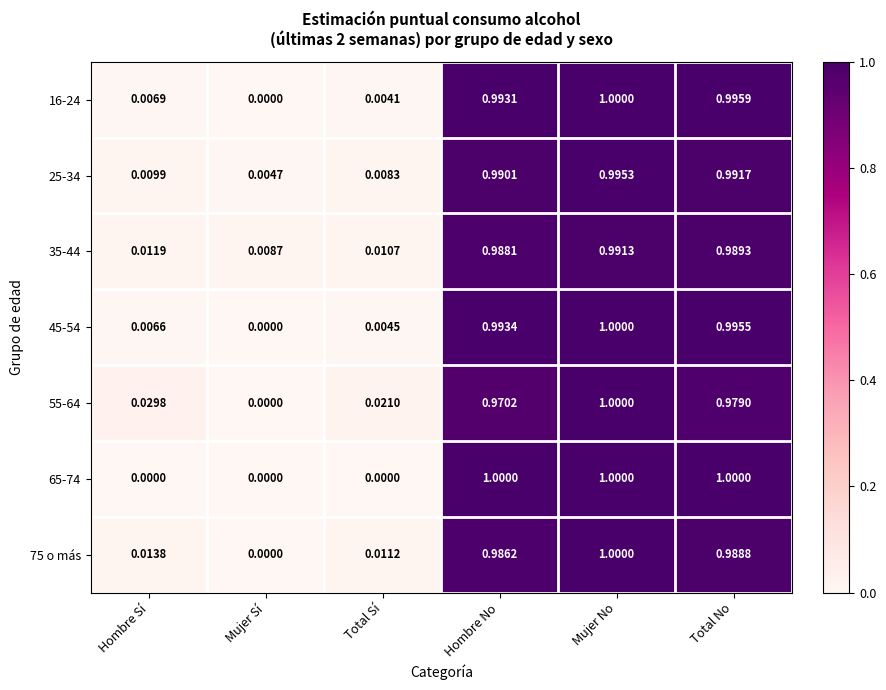

Where is 45-54 nearest to the value 0?

Mujer Sí